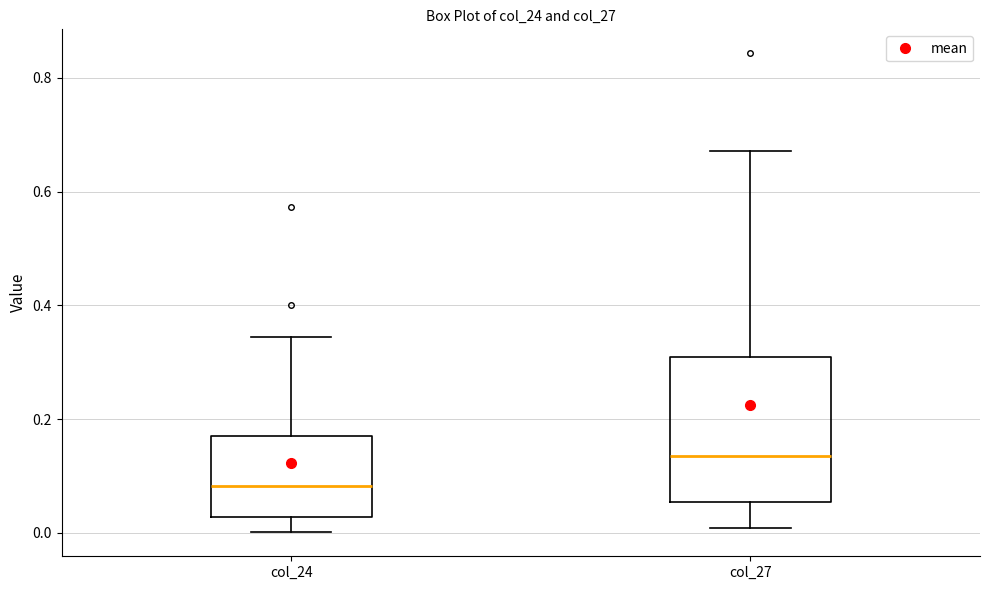

Reading left to right, transcribe this box plot: for each box, give where its median line is, the range the box spans, and where its two whiskers end, as read against the y-axis. The values are not printed on the chart, so give them approximately, as read against the axis.

col_24: median 0.08, box 0.02 to 0.16, whiskers 0.00 to 0.34
col_27: median 0.14, box 0.06 to 0.30, whiskers 0.00 to 0.68